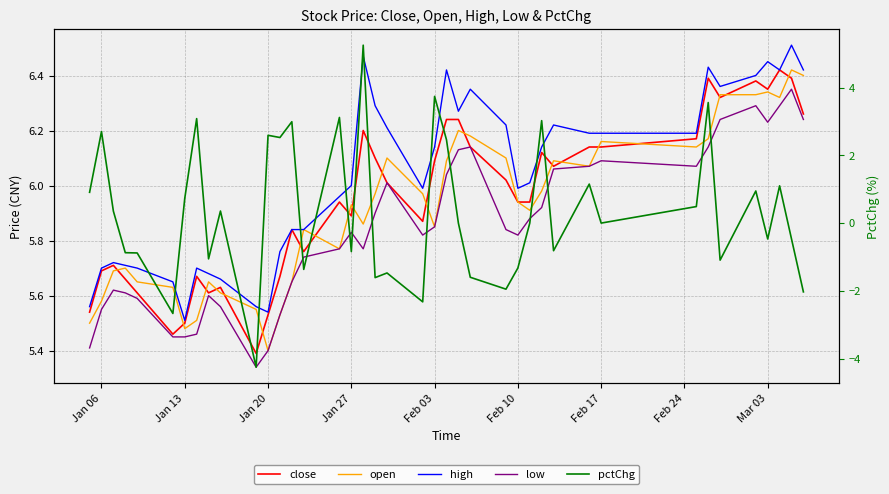

What are all the series names shown in the legend?

close, open, high, low, pctChg